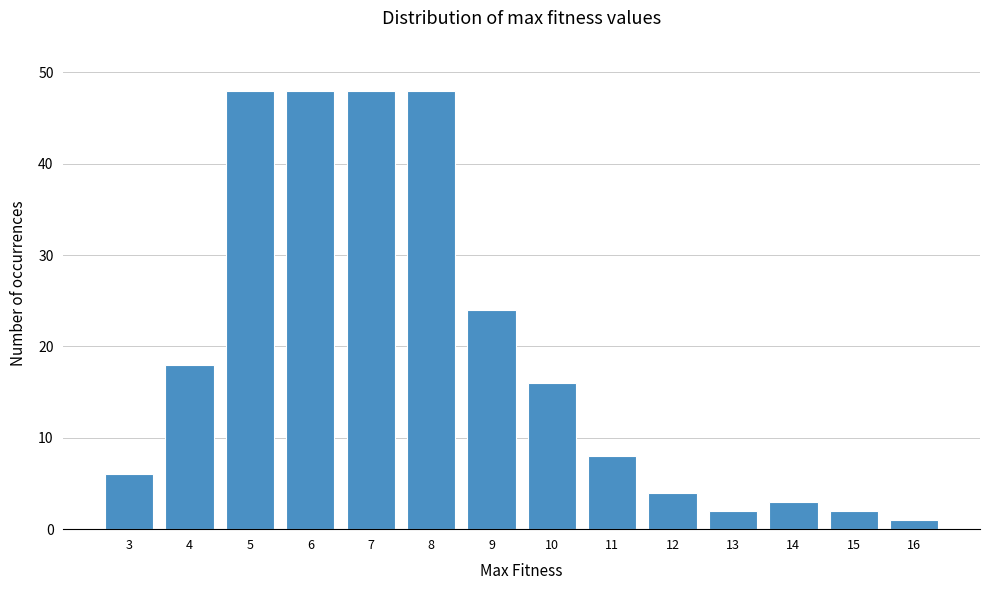

Reading left to right, extract all data points from this chart.

6	18	48	48	48	48	24	16	8	4	2	3	2	1